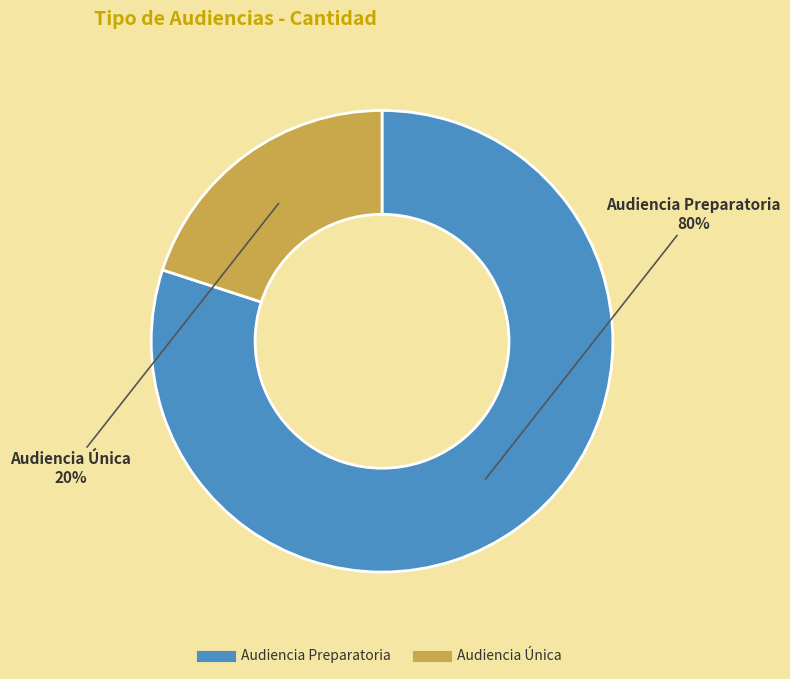

Is the sum of Audiencia Preparatoria and Audiencia Única greater than half?

Yes